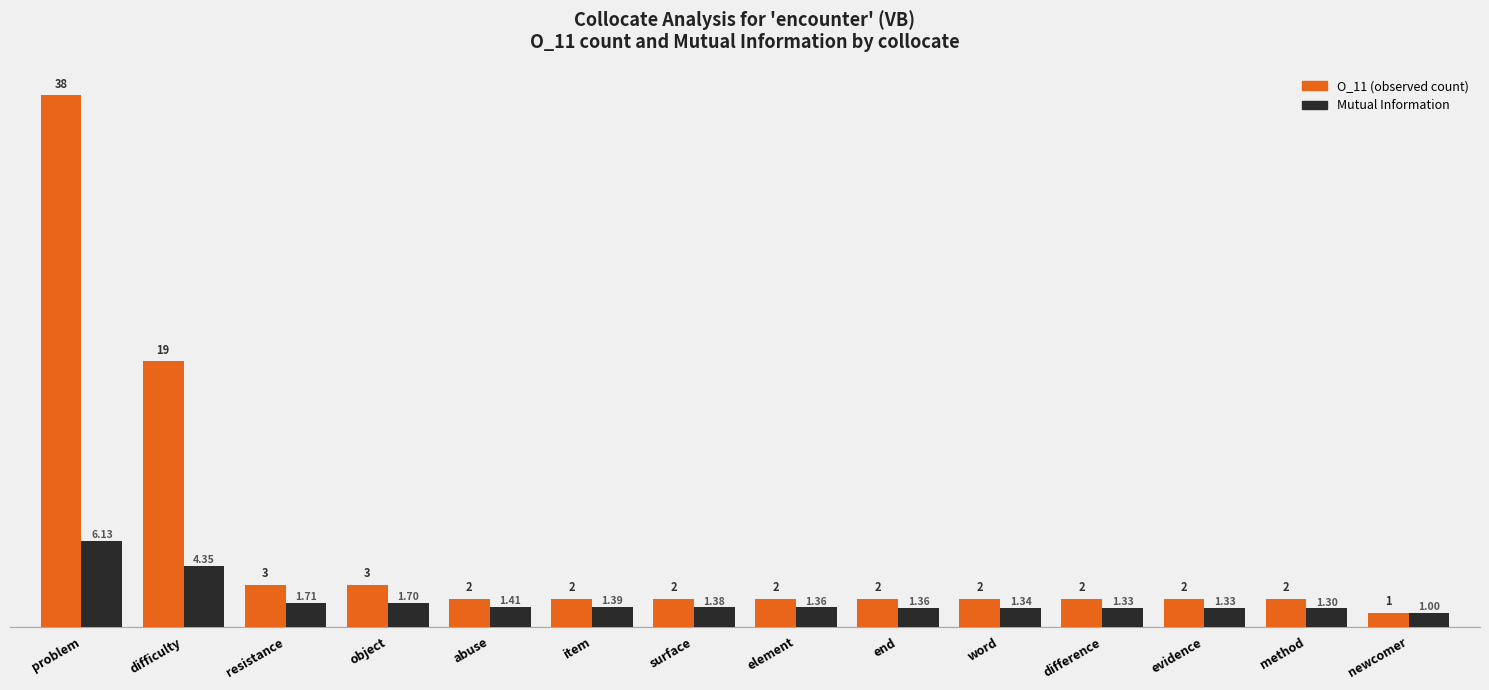

What position from the right is word?

5